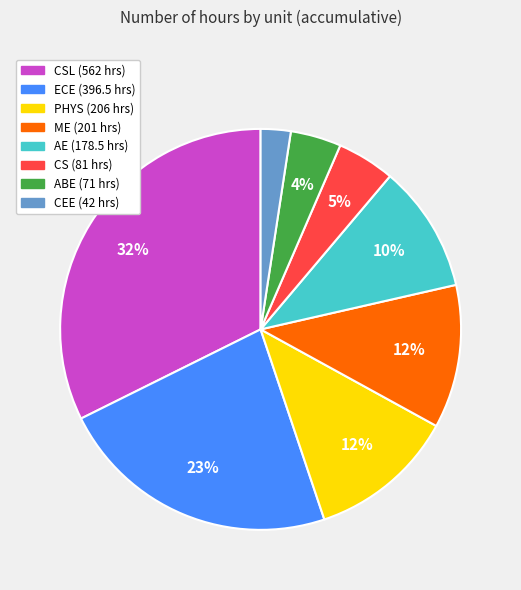

Is there any slice that represents more than half of the pie?

No